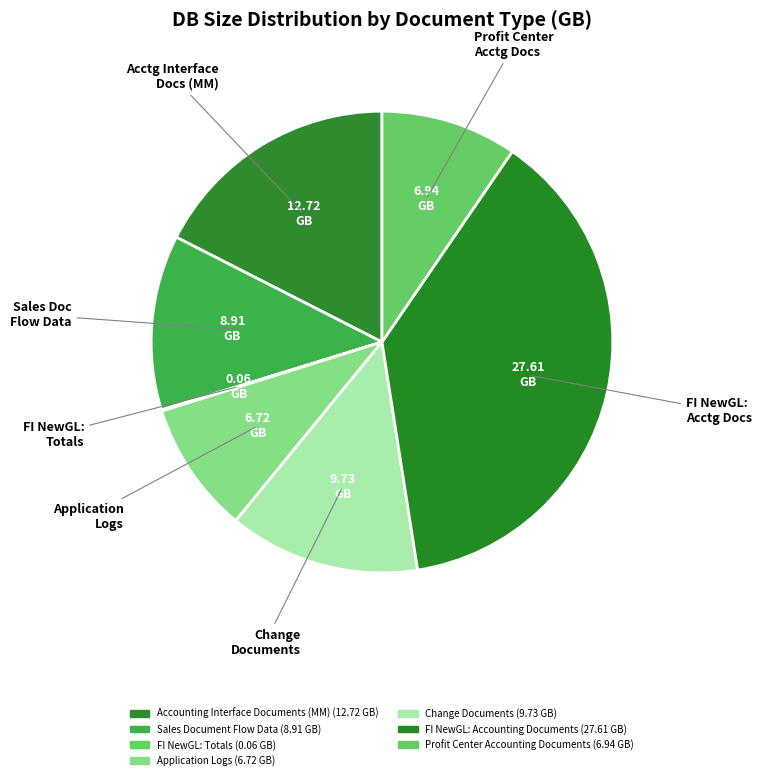

How many segments does this pie chart have?

7